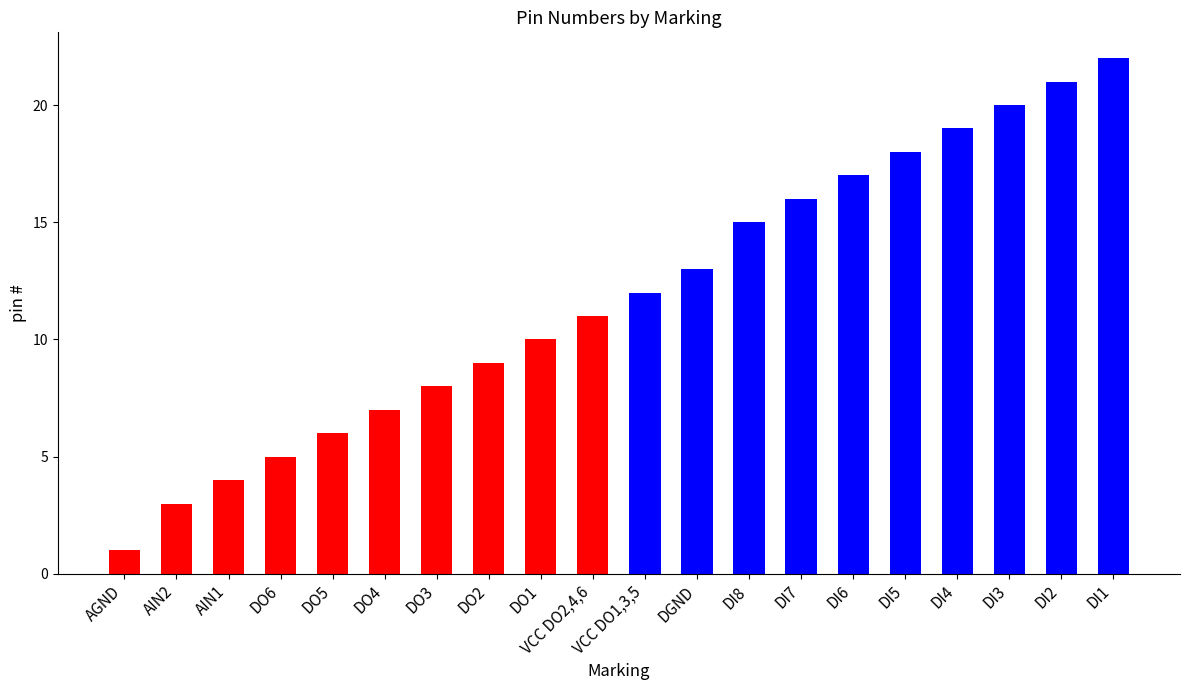

Reading left to right, transcribe all the data shown in this chart.

AGND=1	AIN2=3	AIN1=4	DO6=5	DO5=6	DO4=7	DO3=8	DO2=9	DO1=10	VCC DO2,4,6=11	VCC DO1,3,5=12	DGND=13	DI8=15	DI7=16	DI6=17	DI5=18	DI4=19	DI3=20	DI2=21	DI1=22